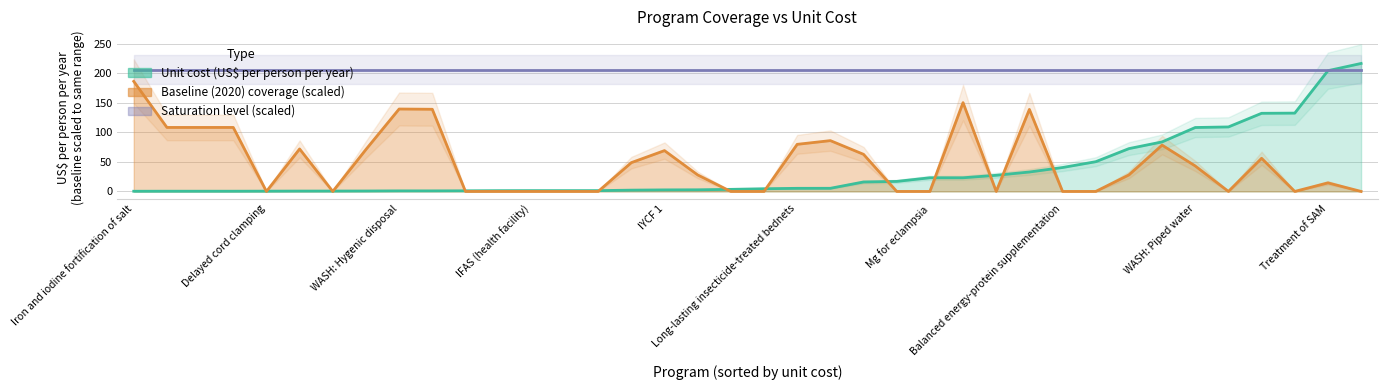

At WASH: Handwashing, list the series in order from smallest to largest.

Baseline (2020) coverage, Unit cost (US$ per person per year)